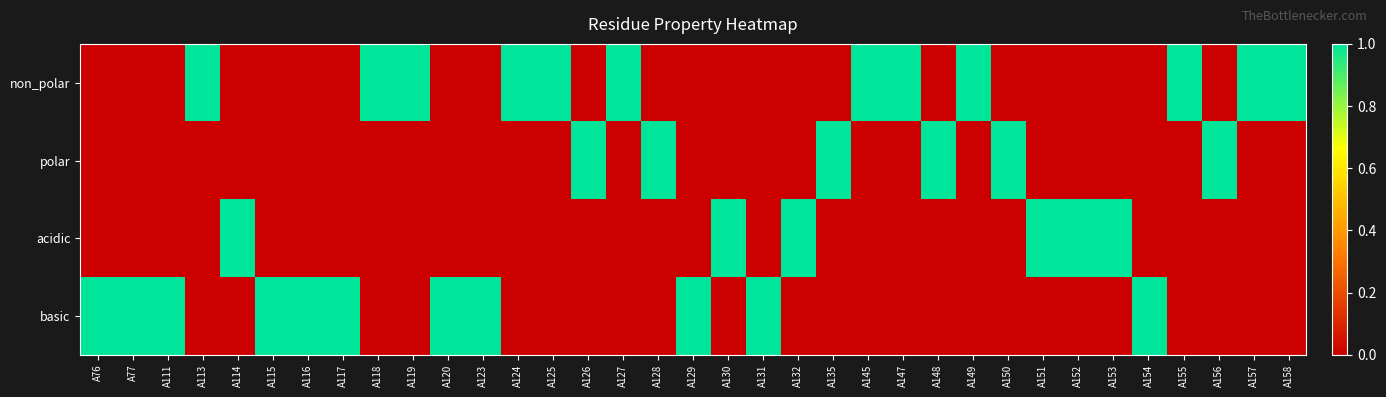

Between A76 and A114, which series saw the biggest shift?

acidic